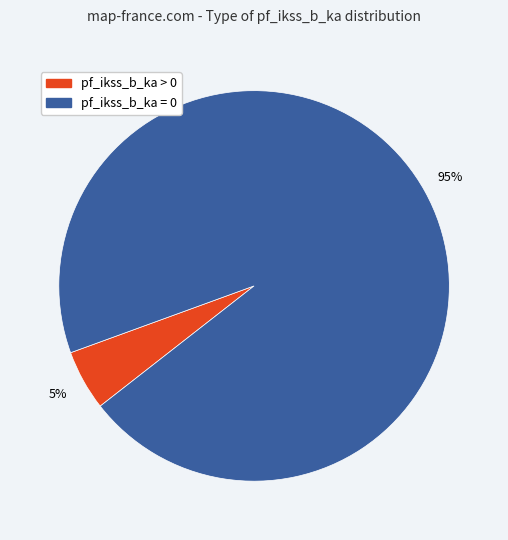

What percentage is the pf_ikss_b_ka = 0 slice, to the nearest percent?

95%